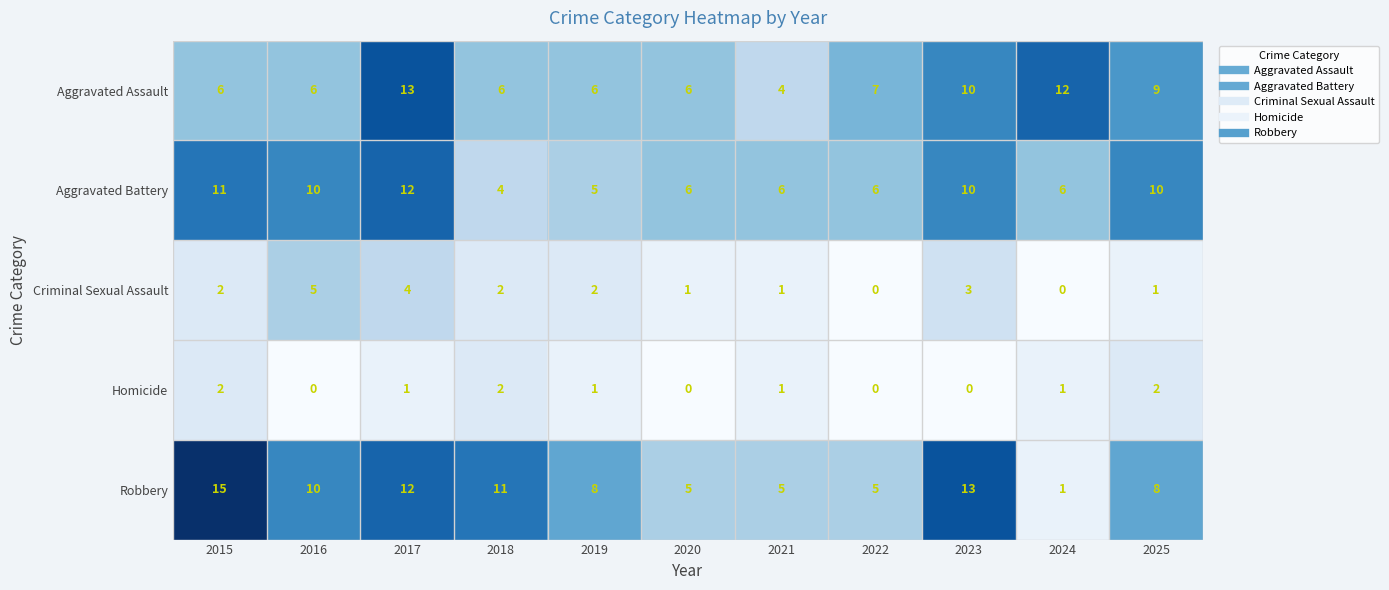

What is the sum of all Homicide values?

10